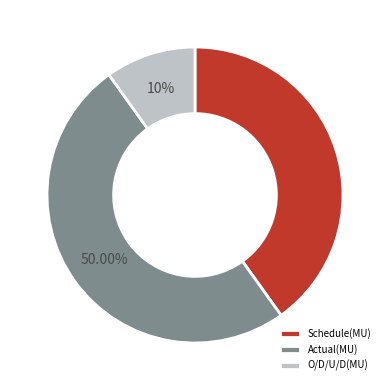

True or false: Actual(MU) accounts for 64% of the total.

False